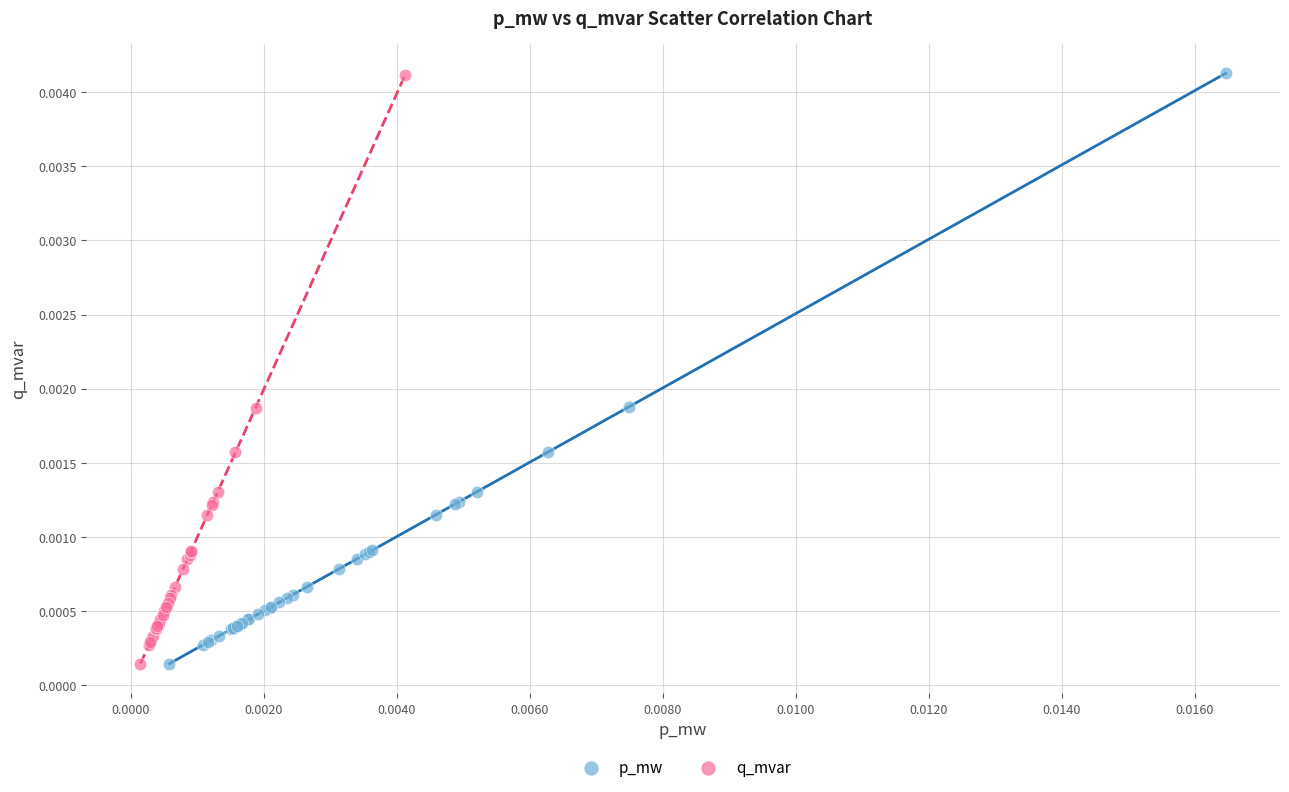

Which series has the widest spread of Y values?

p_mw